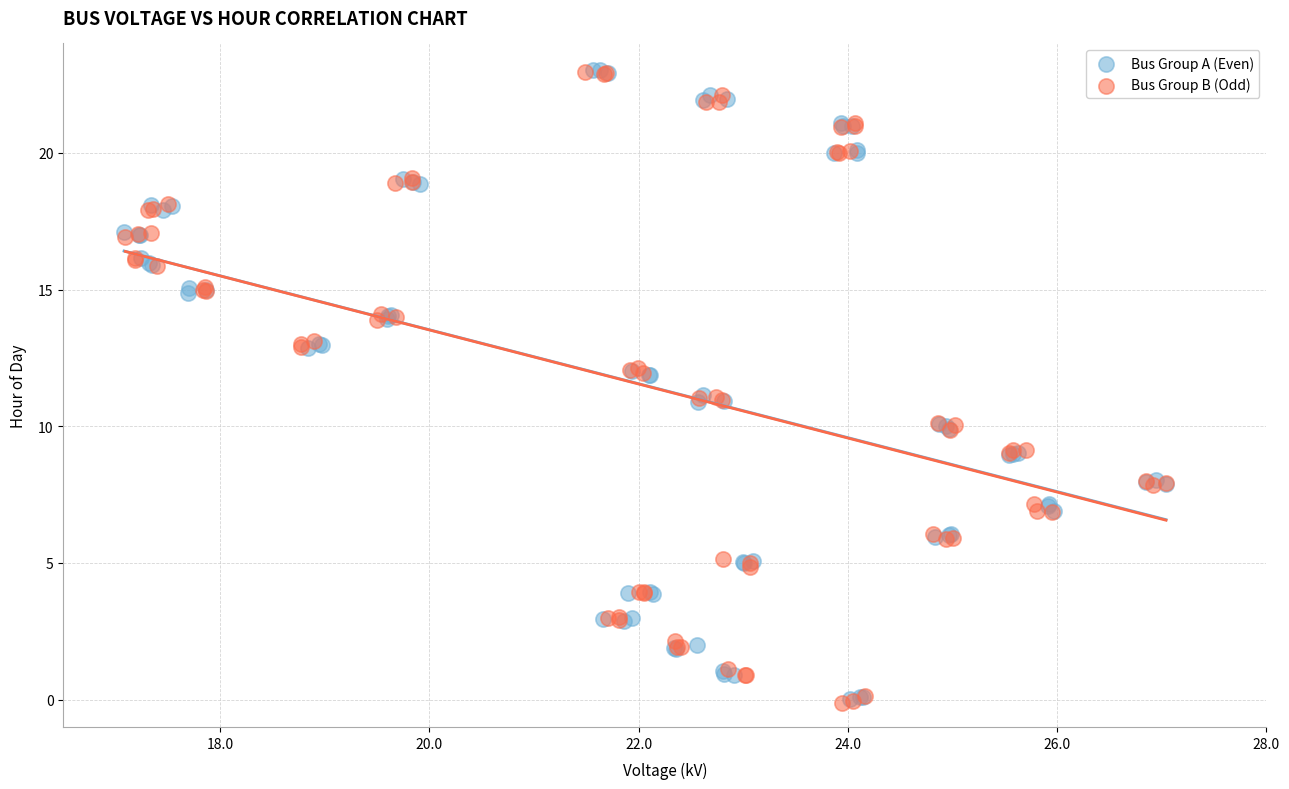

What are all the series names shown in the legend?

Bus Group A (Even), Bus Group B (Odd)